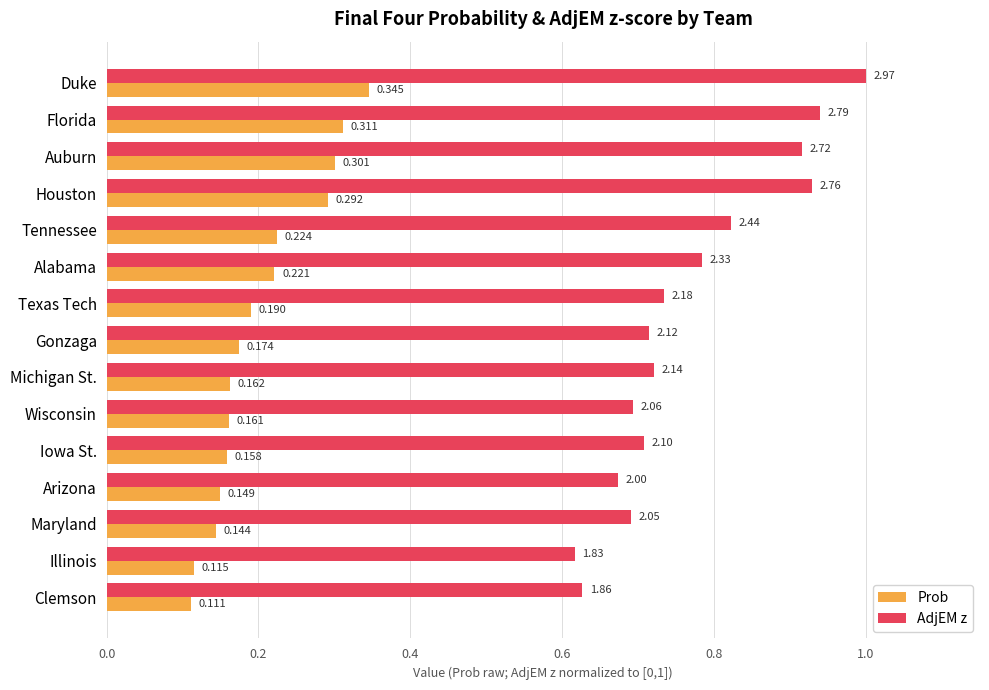

Rank the series by their maximum value, from lowest to highest.

Prob, AdjEM z